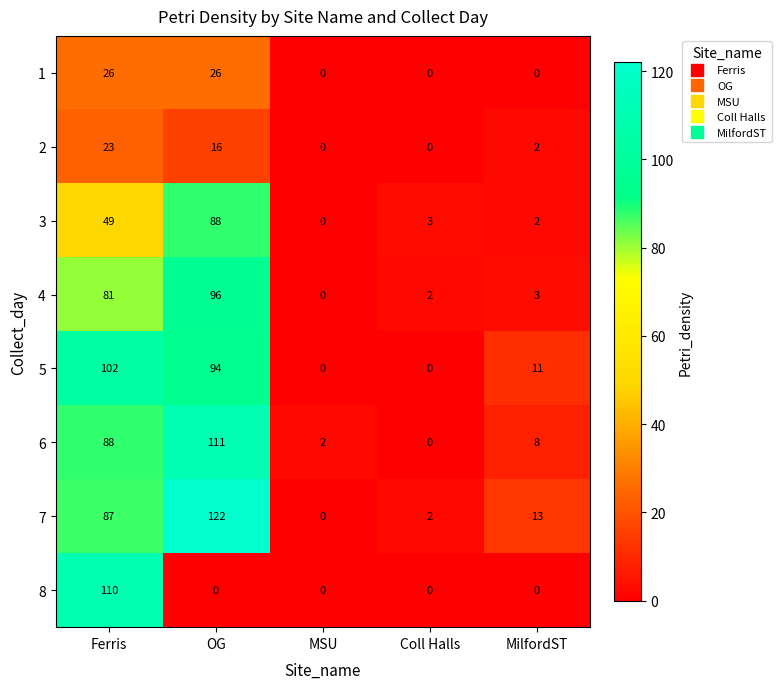

Count the number of categories in the chart.

5